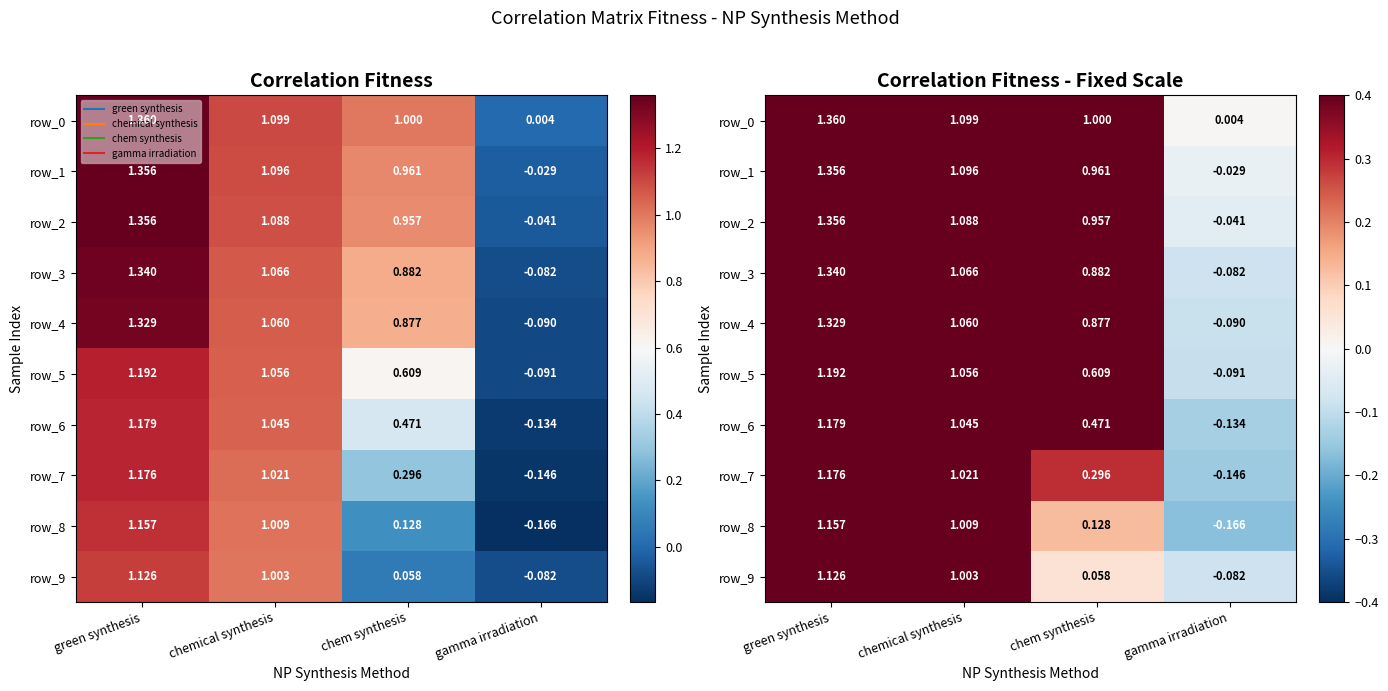

Is the value of row_0 at gamma irradiation greater than the value of row_9 at green synthesis?

No